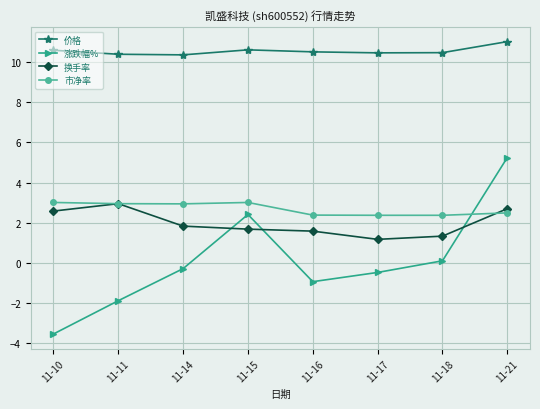

The value of 换手率 at 11-15 is 1.7. True or false?

True